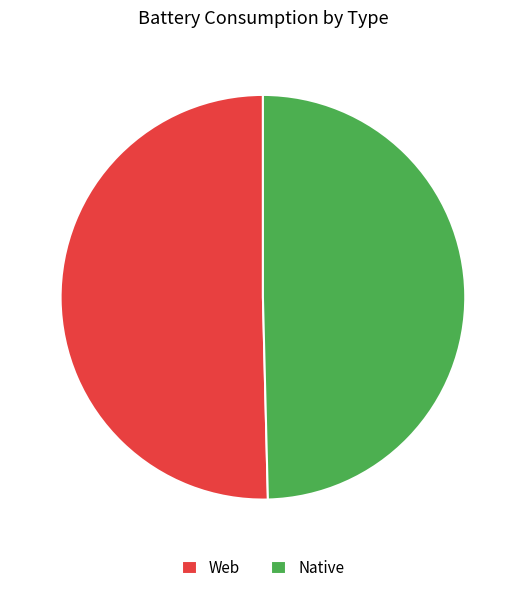

Between Web and Native, which is larger?

Web